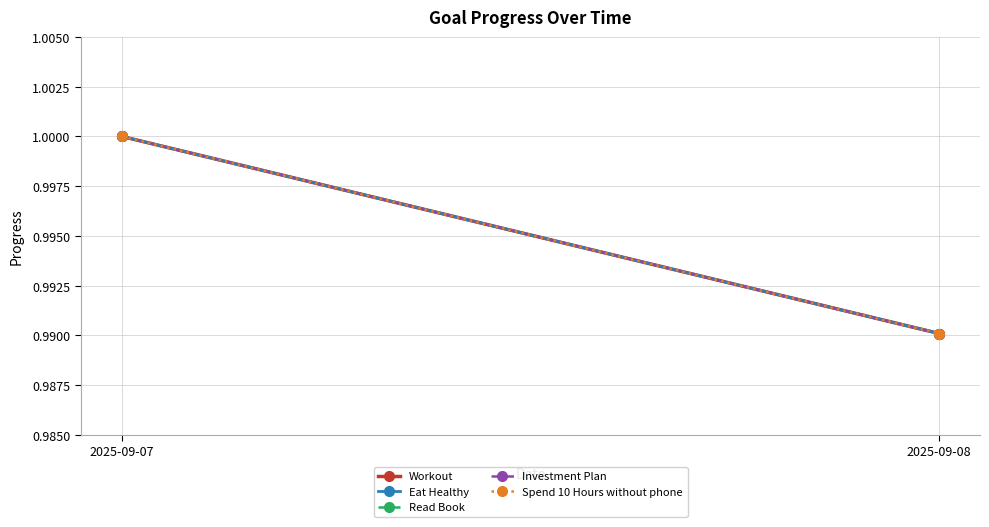

Which label corresponds to the largest value in the chart?

2025-09-07